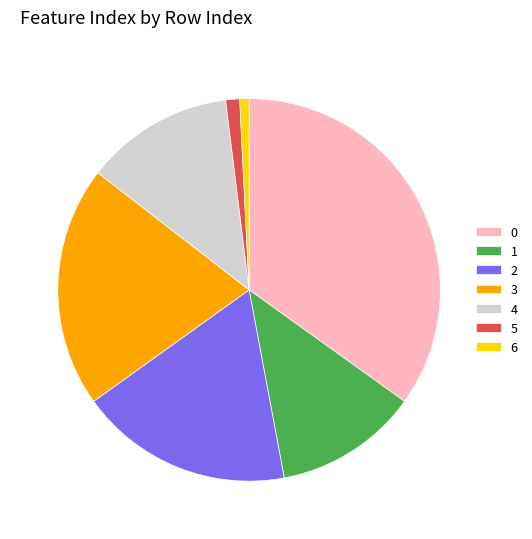

Approximately how many times larger is the value at 4 compared to 3?

0.6